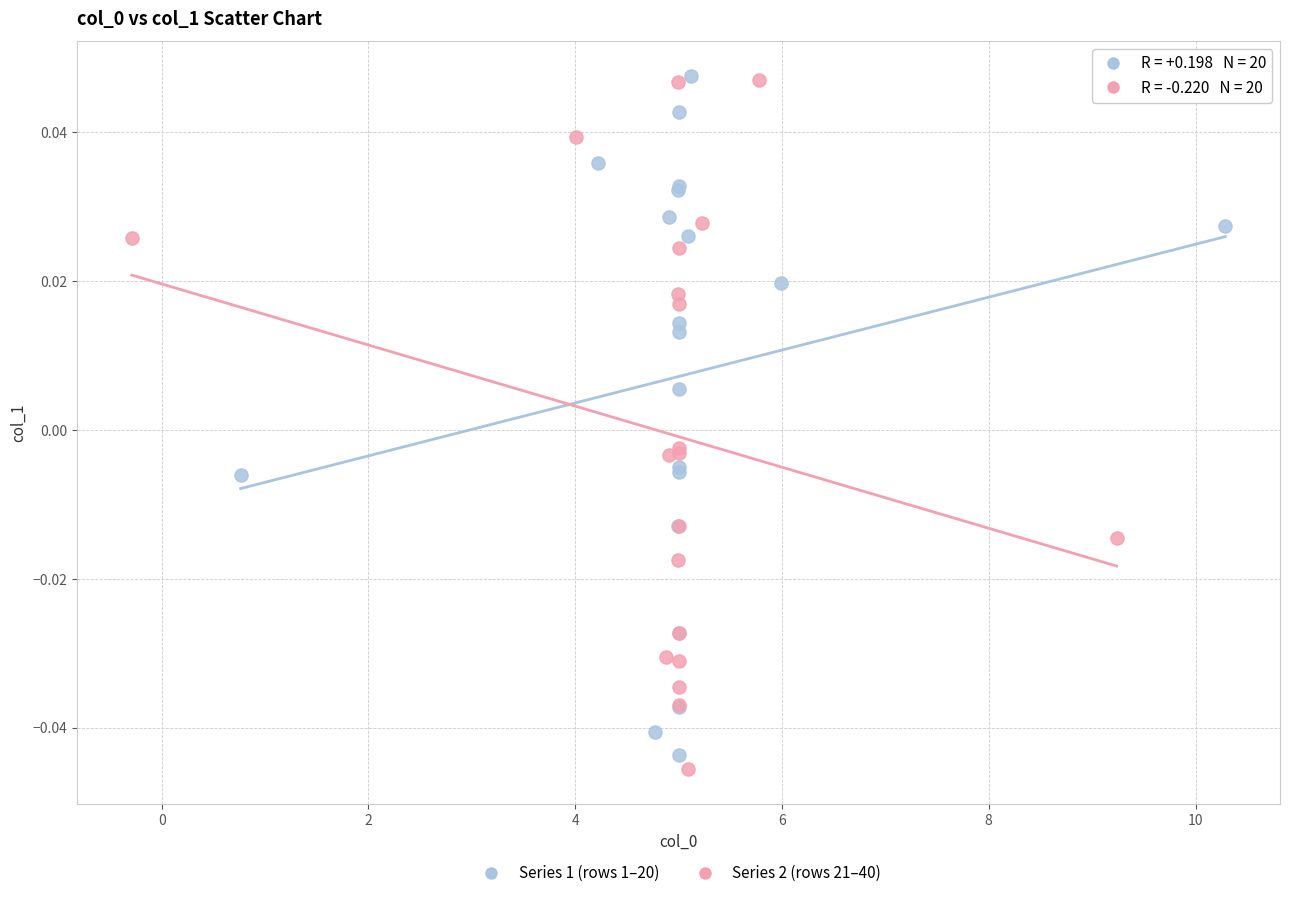

What are all the series names shown in the legend?

Series 1 (rows 1–20), Series 2 (rows 21–40)